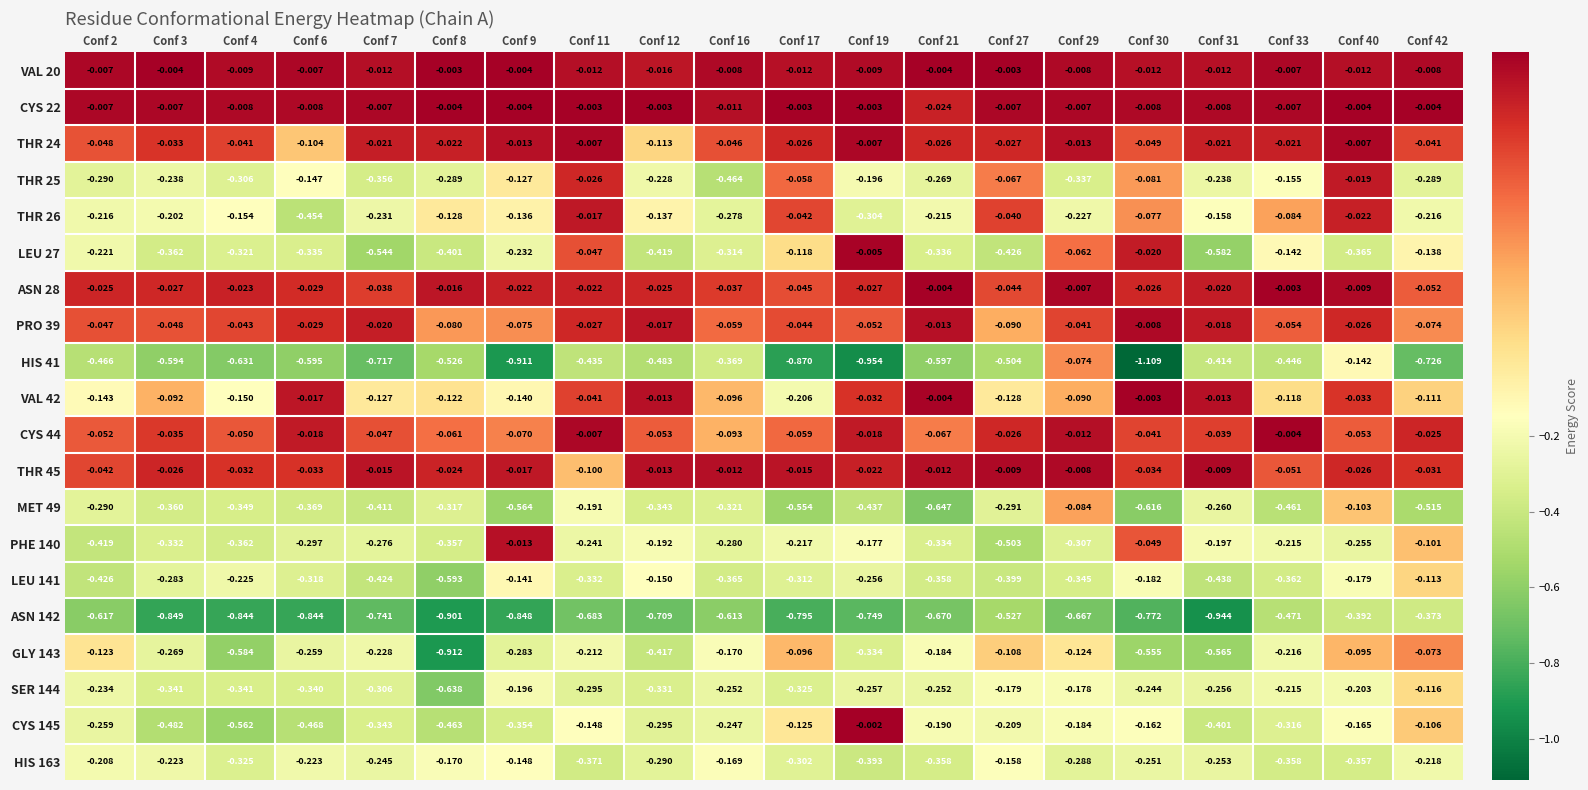

Is the value of THR 26 at Conf 33 greater than the value of CYS 145 at Conf 27?

Yes